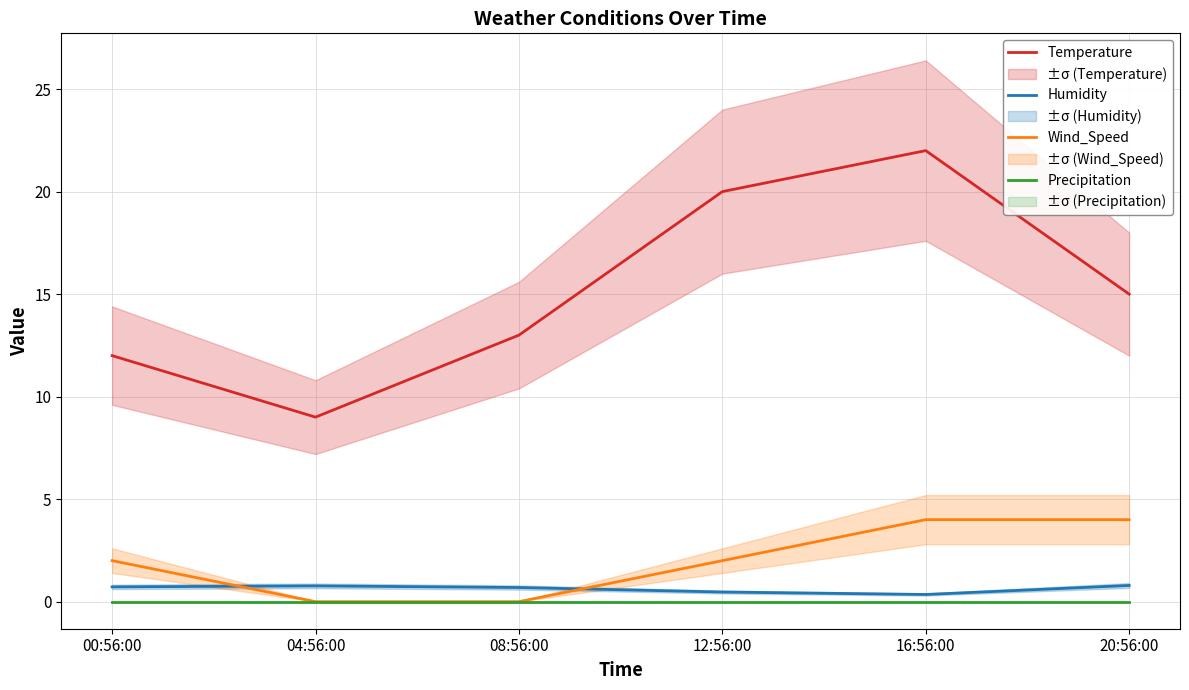

At which label does Temperature first exceed 15?

12:56:00